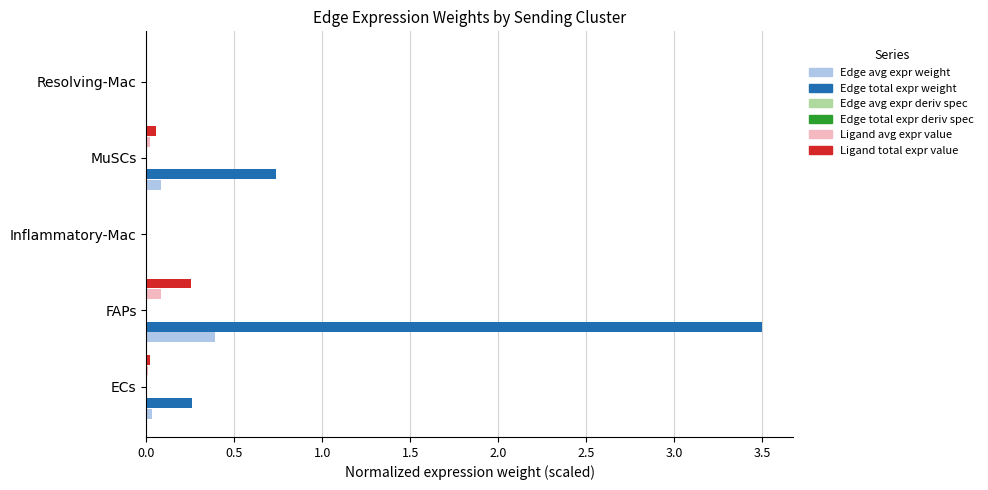

True or false: Edge total expr weight has a value of 0.3 at MuSCs.

False